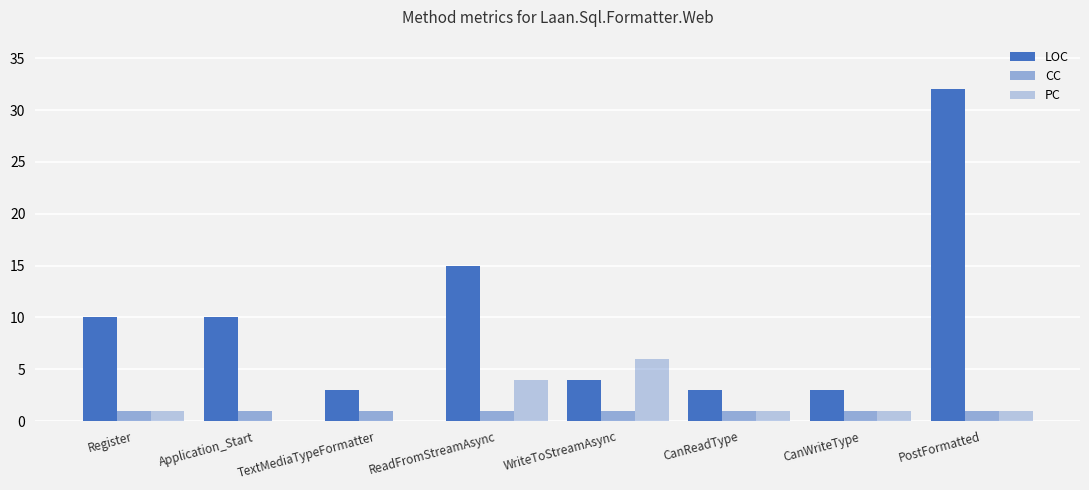

Rank the series at CanReadType from lowest to highest value.

CC, PC, LOC